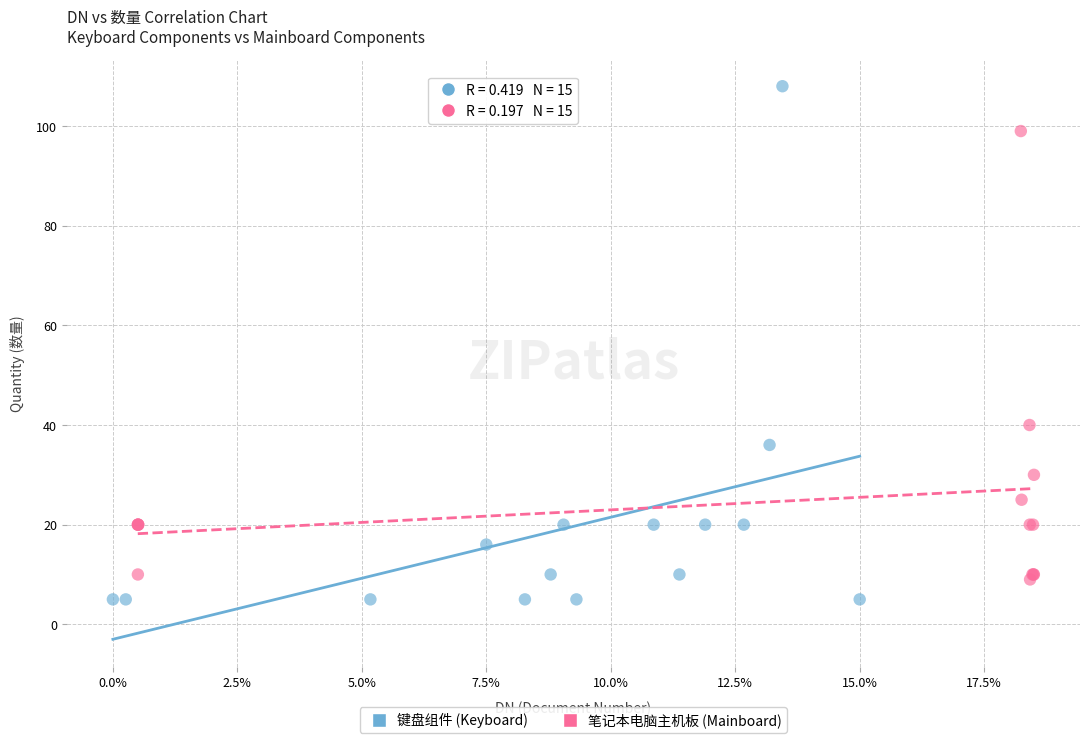

Which series contains the highest Y value?

键盘组件 (Keyboard)